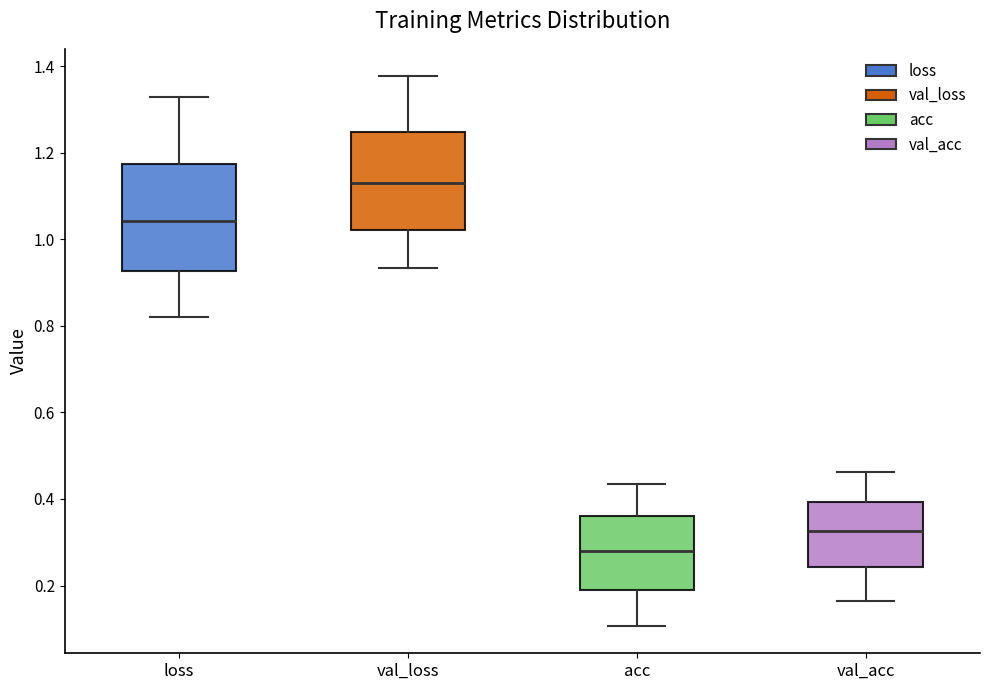

Where does the median line of the box for val_loss sit on the y-axis? The values are not printed on the chart, so give them approximately, as read against the axis.

1.12